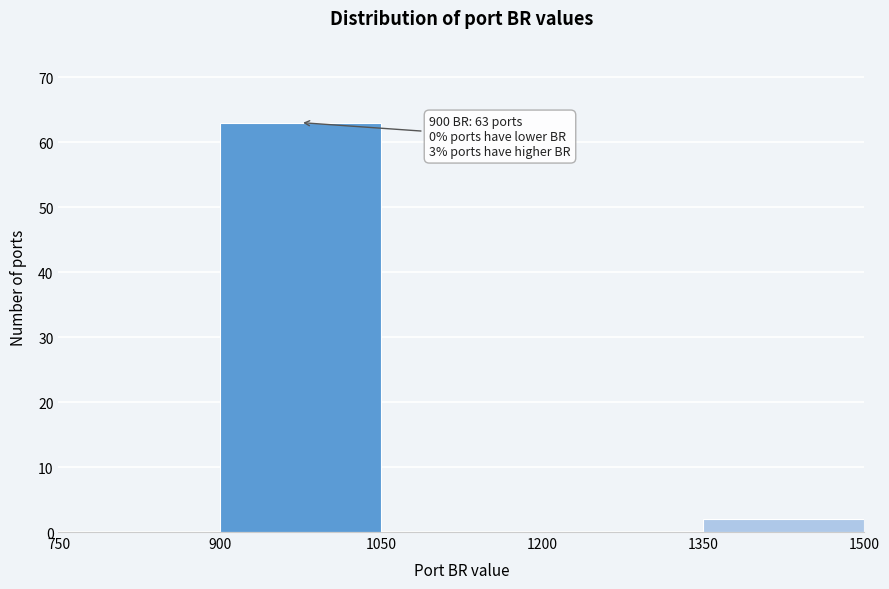

Which range on the x-axis has the tallest bar?

900 to 1050